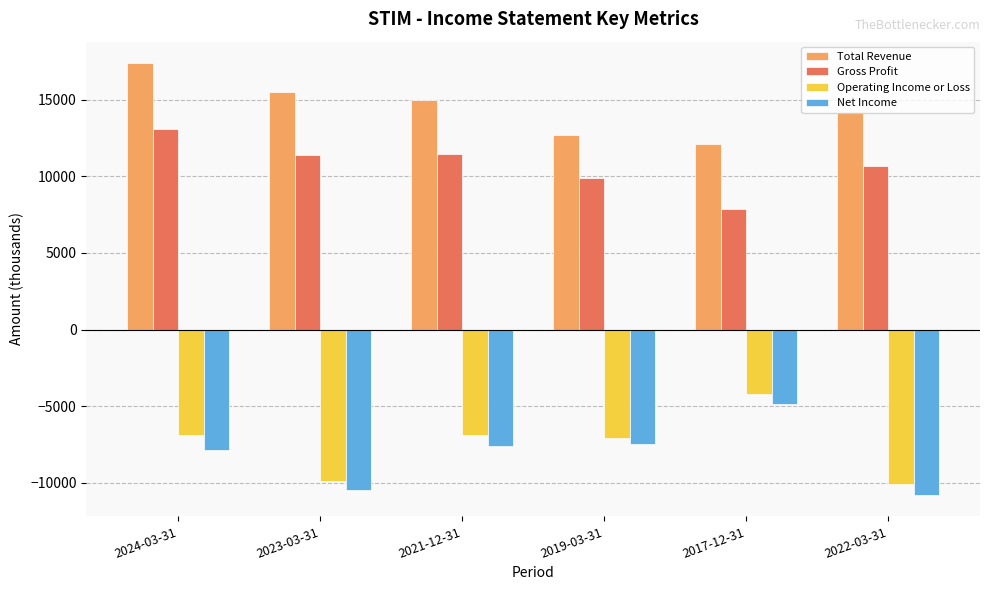

What is the label of the 5th bar from the right?

2023-03-31